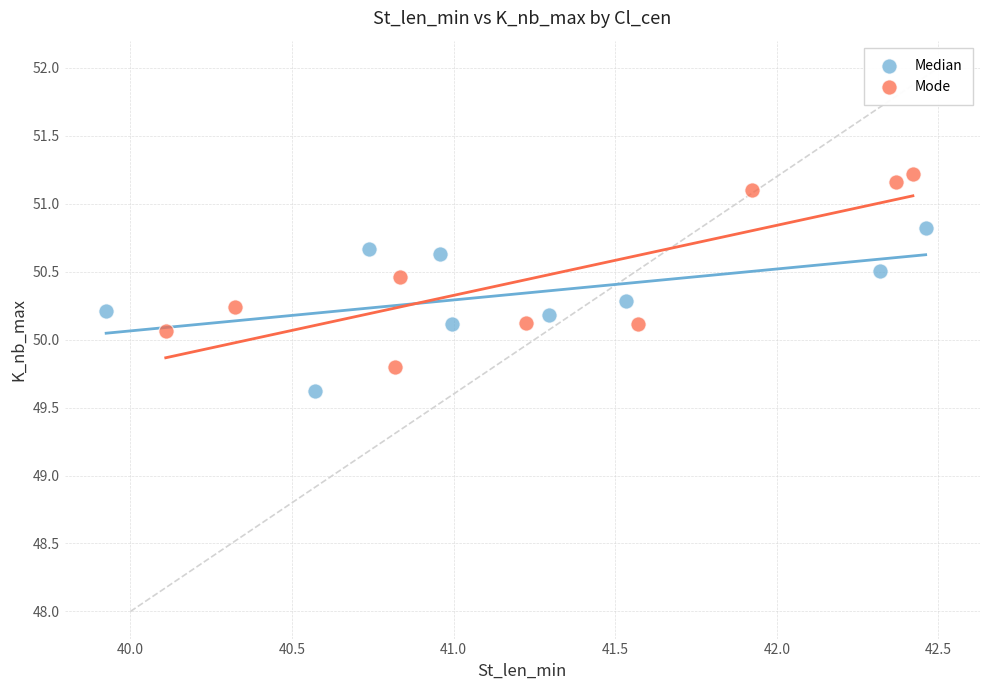

Which series contains the highest Y value?

Mode